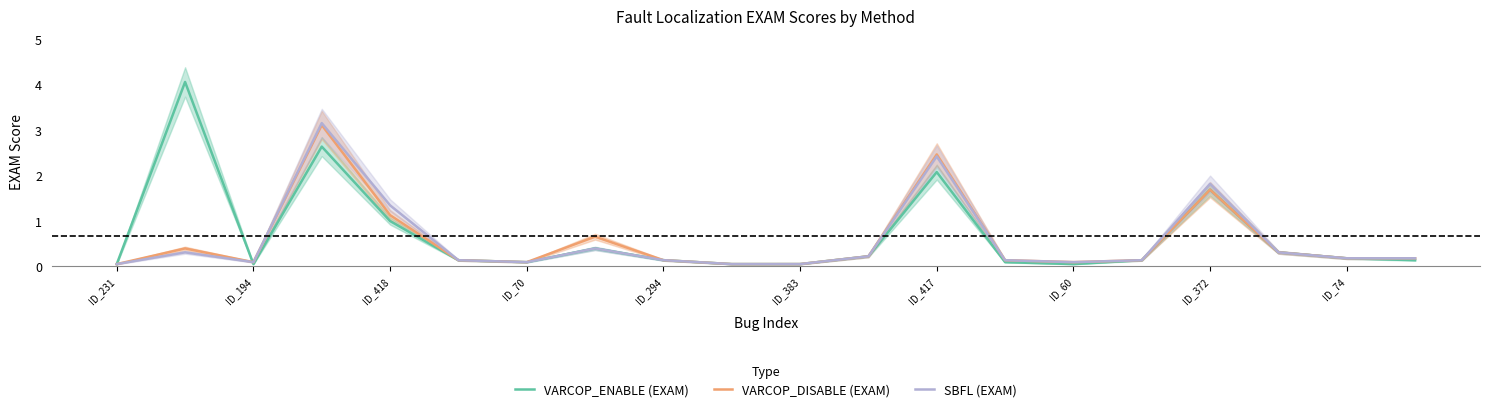

True or false: VARCOP_ENABLE (EXAM) has a value of 4.2 at ID_70.

False